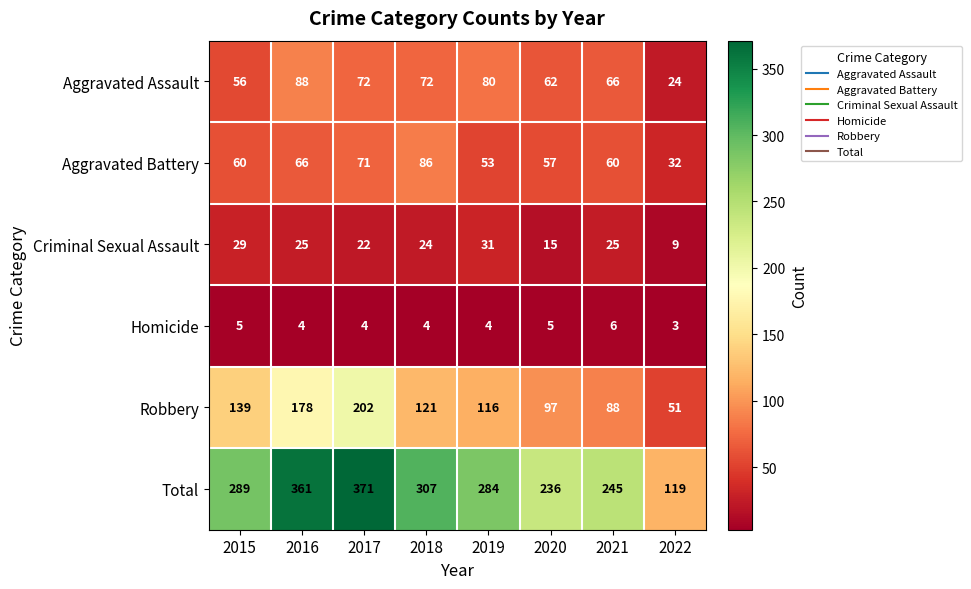

At how many categories does at least one series exceed 150?

7